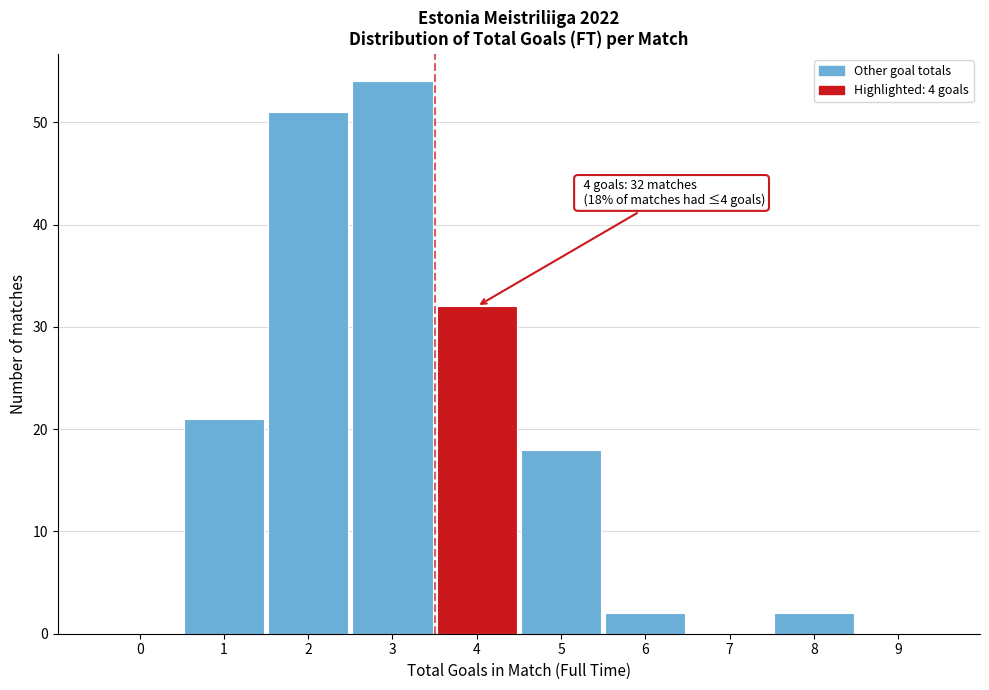

Reading left to right, extract all data points from this chart.

0=0	1=21	2=51	3=54	4=32	5=18	6=2	7=0	8=2	9=0